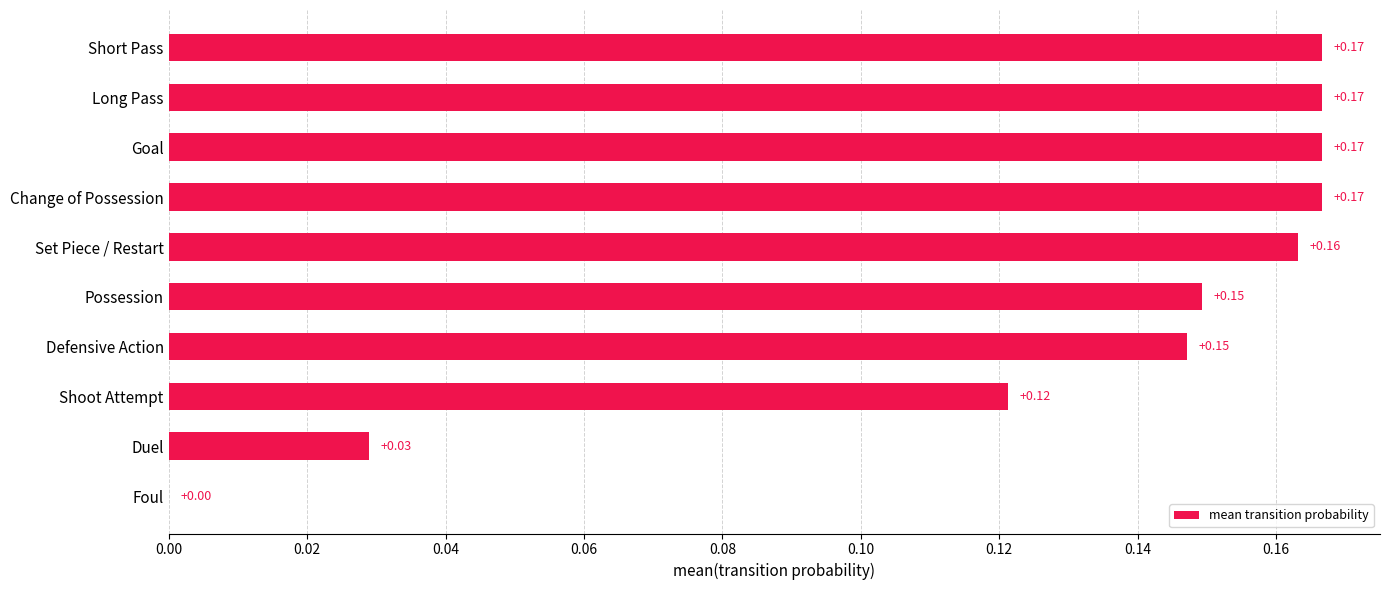

What is the sum of all values?

1.3